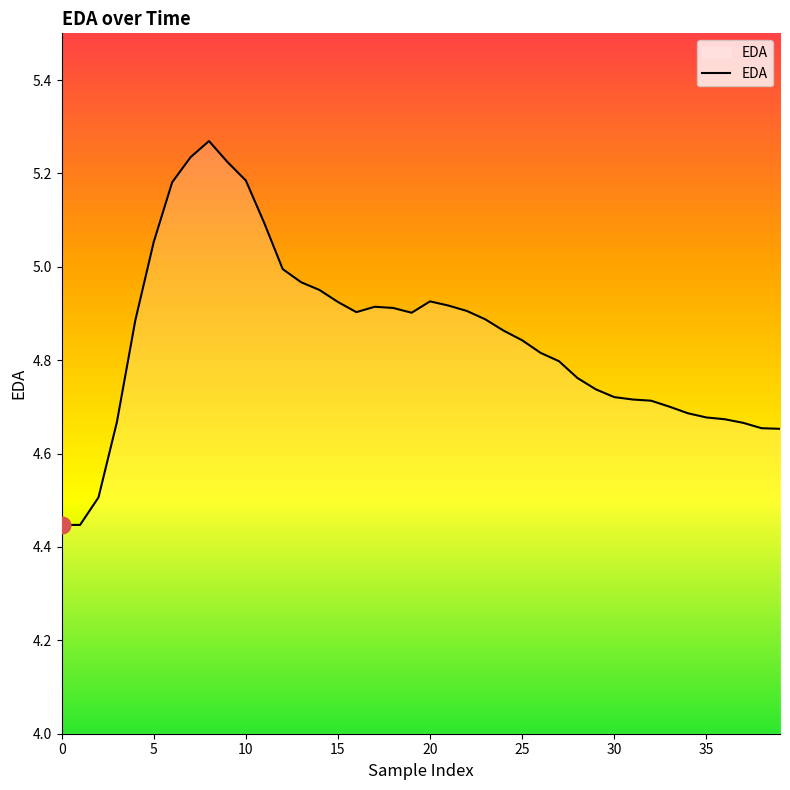

What is the difference between the maximum and minimum values?

0.8